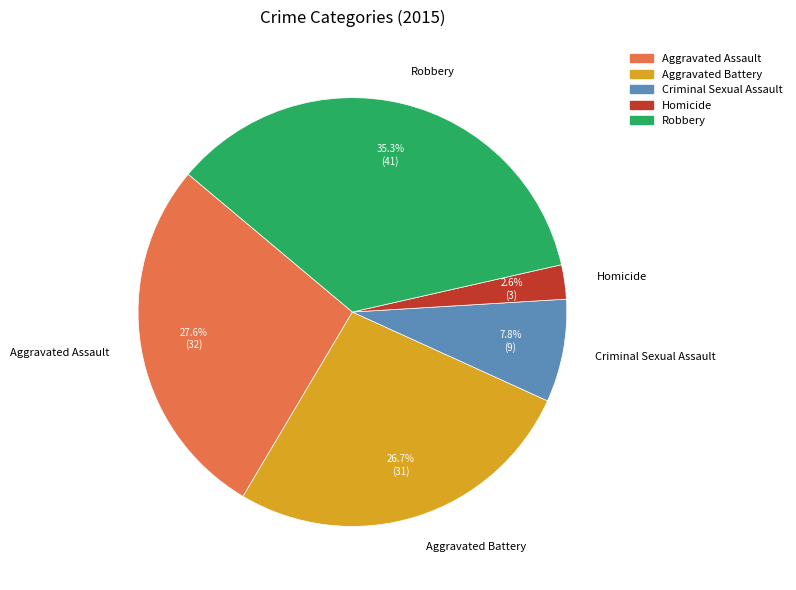

To the nearest percent, what is the difference between the largest and smallest slice percentages?

33%